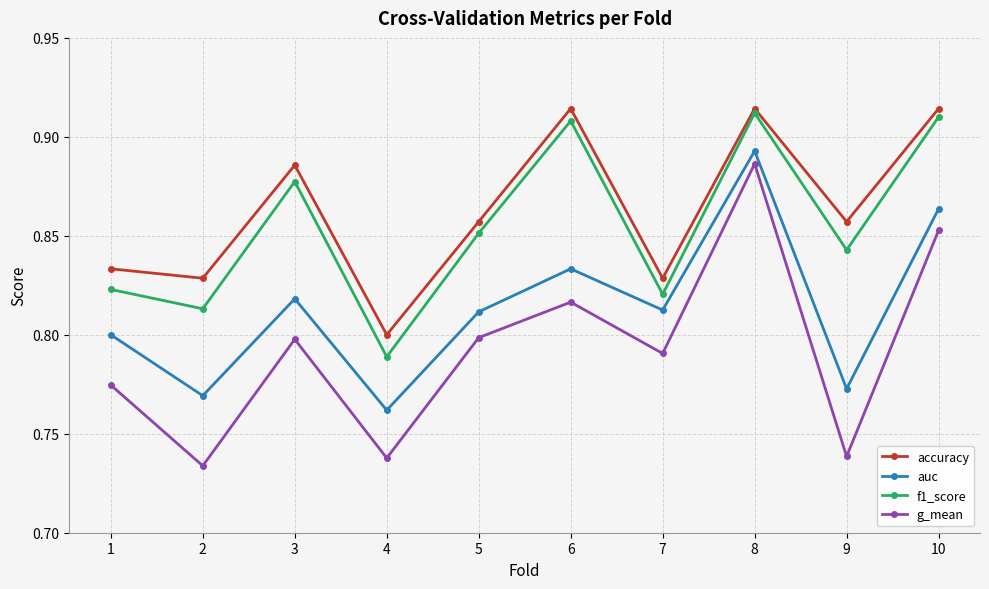

Is the value of accuracy at 6 greater than the value of g_mean at 7?

Yes